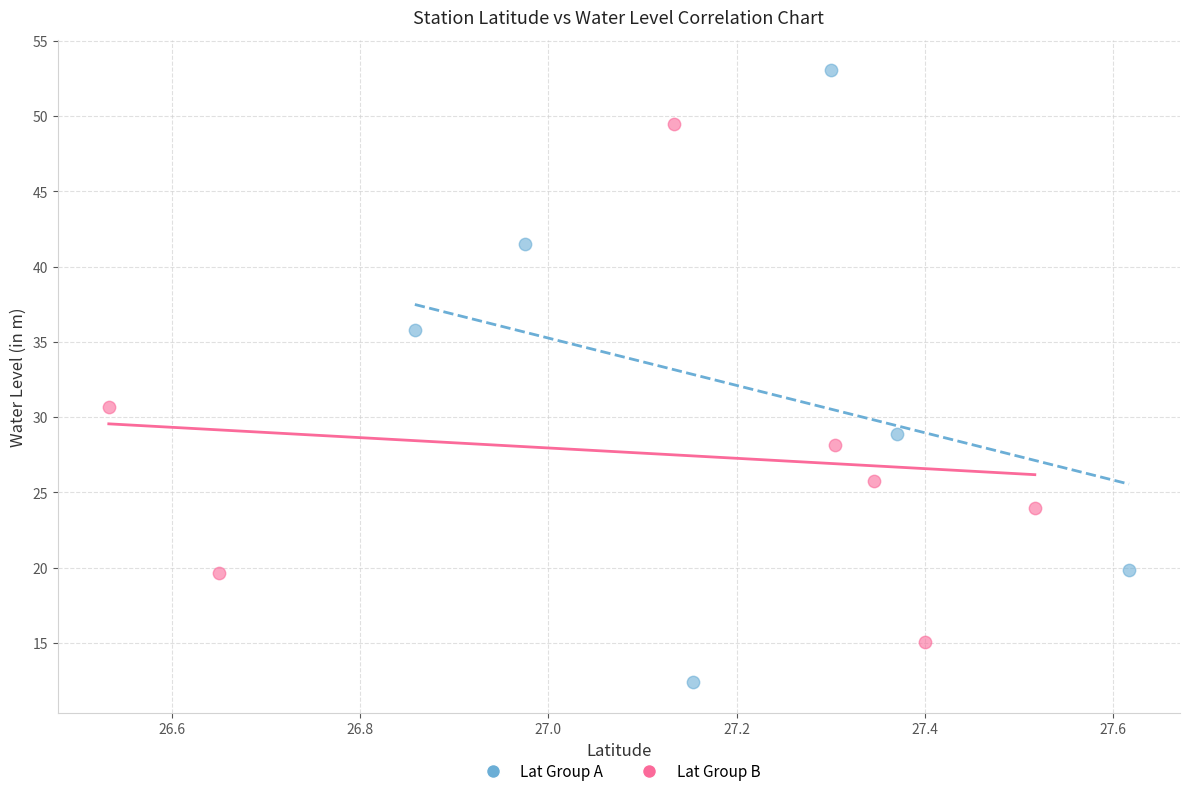

What are all the series names shown in the legend?

Lat Group A, Lat Group B